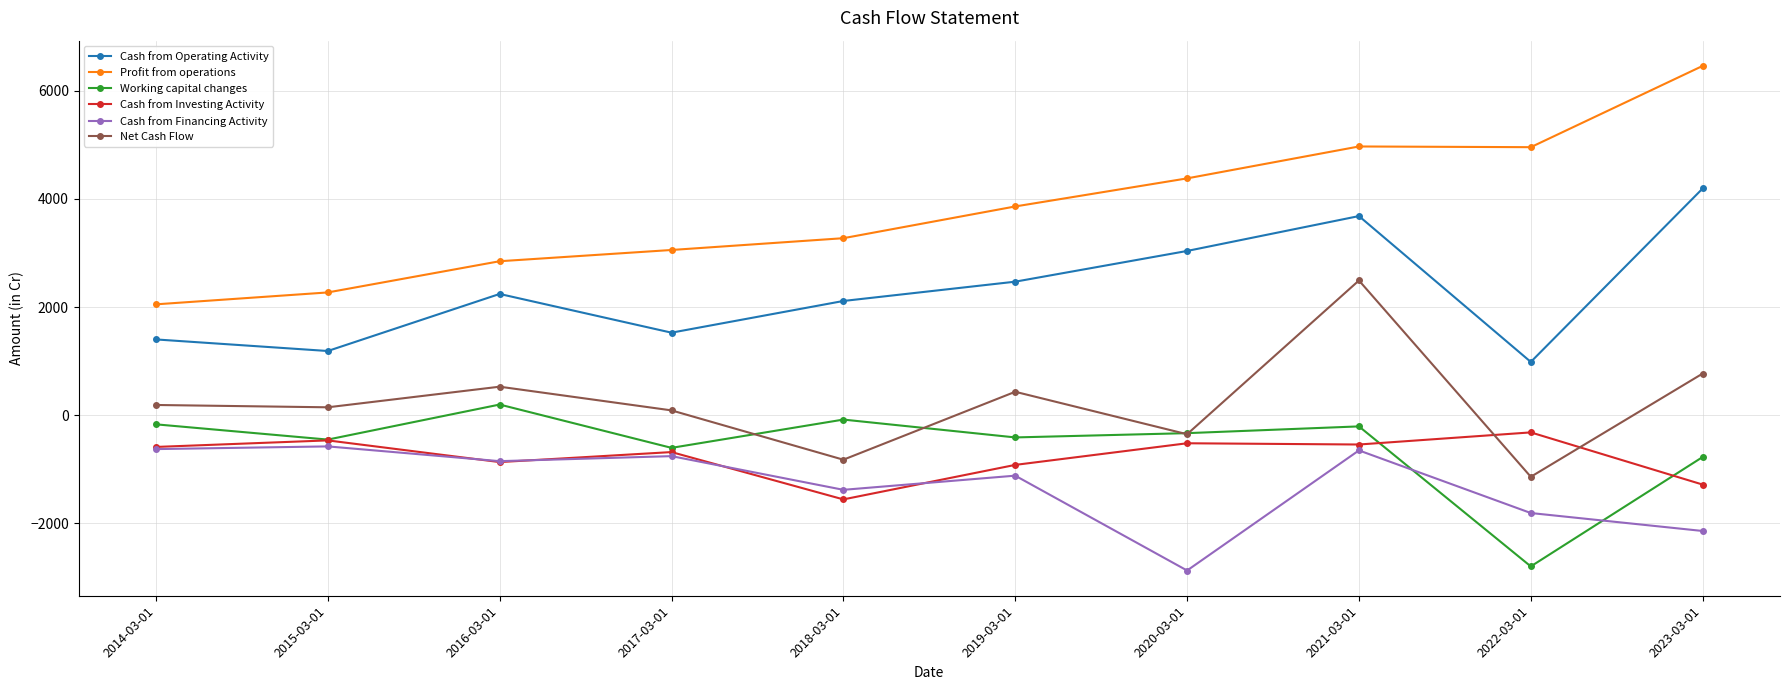

What are all the series names shown in the legend?

Cash from Operating Activity, Profit from operations, Working capital changes, Cash from Investing Activity, Cash from Financing Activity, Net Cash Flow